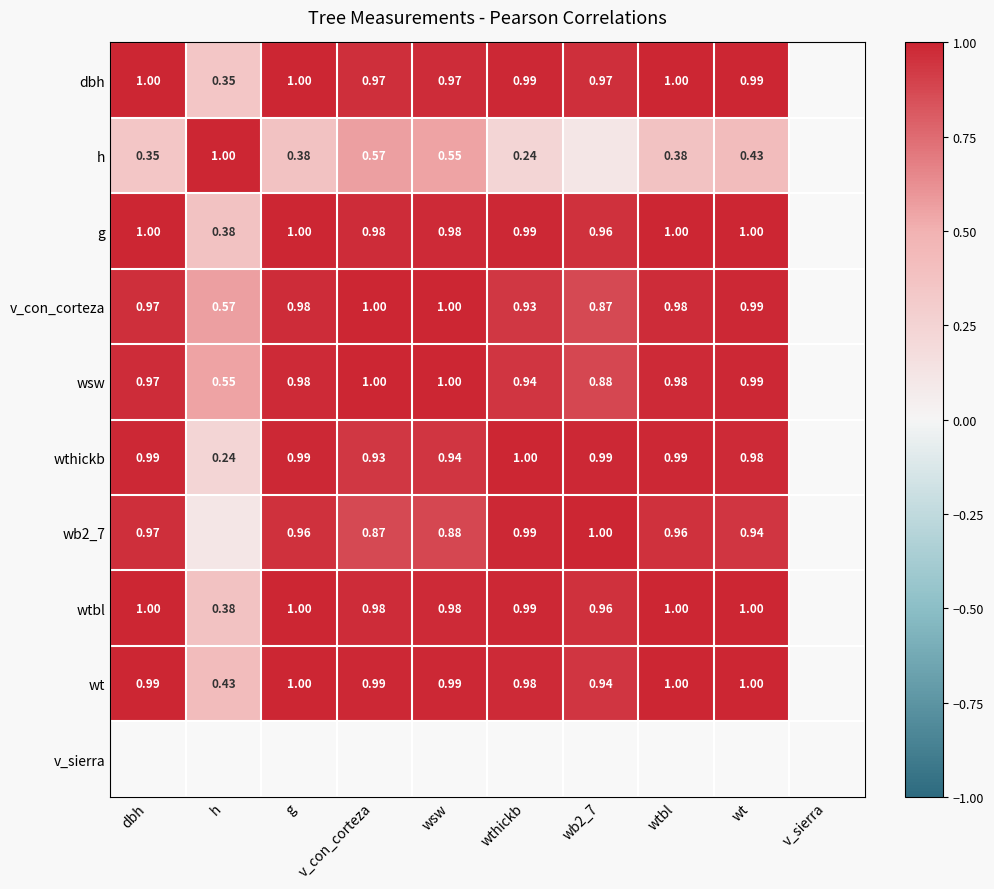

How many data points in wthickb are above 0?

9